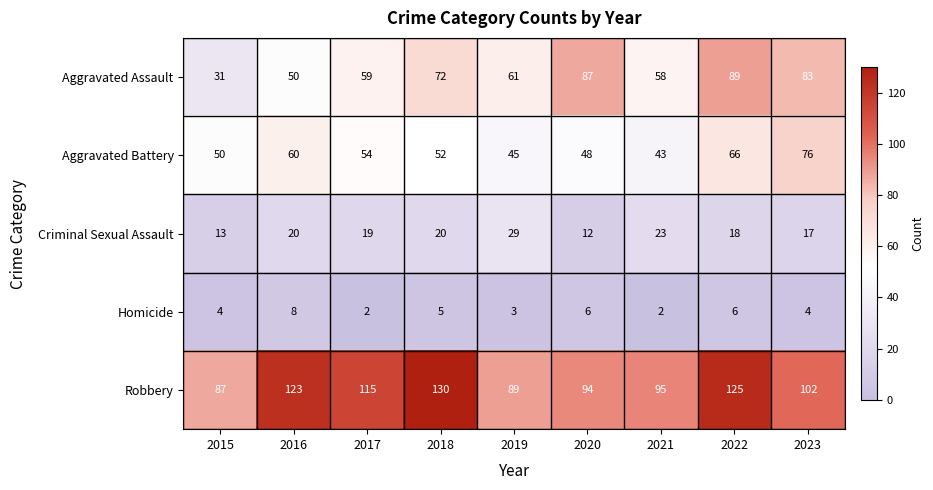

How many distinct data groups are displayed?

5